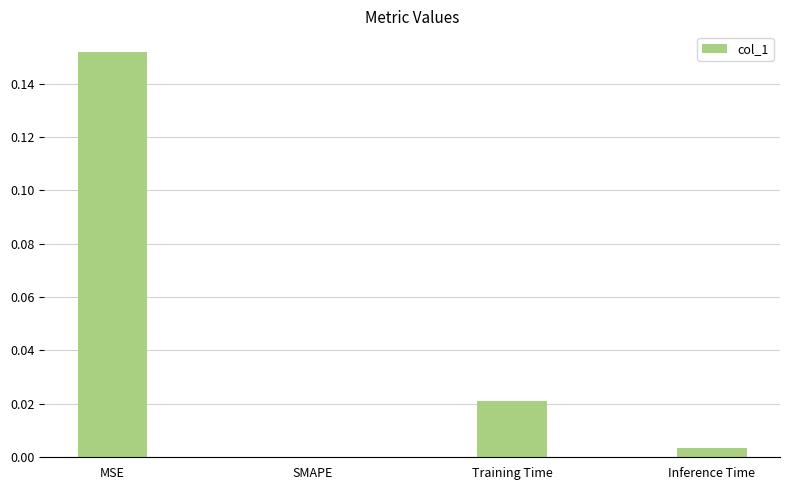

Which label corresponds to the largest value in the chart?

MSE